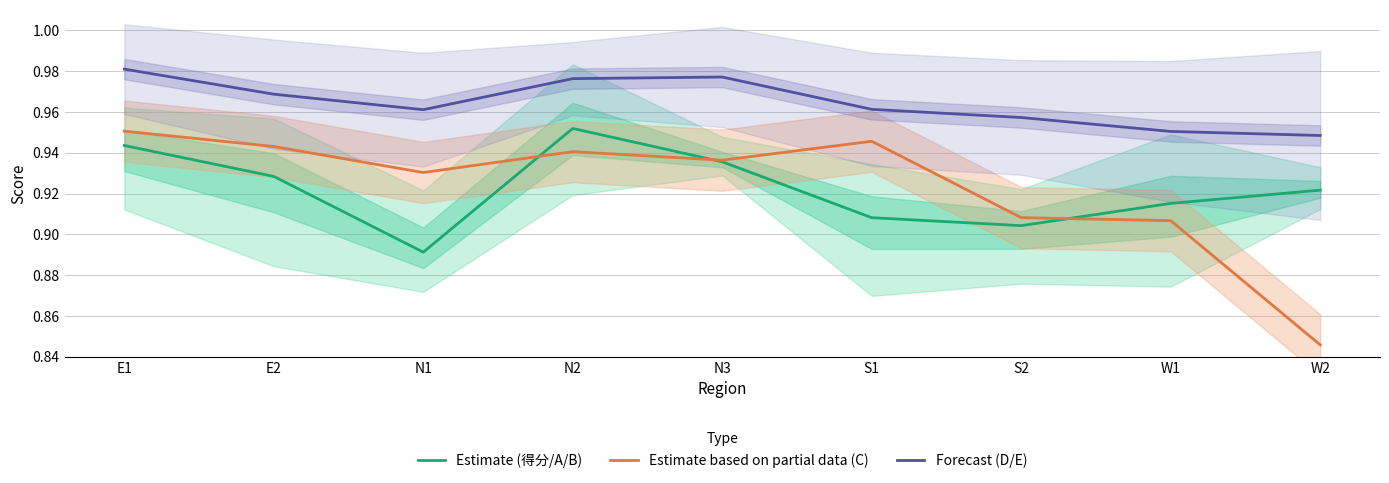

Where is the first local maximum for Forecast (D/E)?

N3